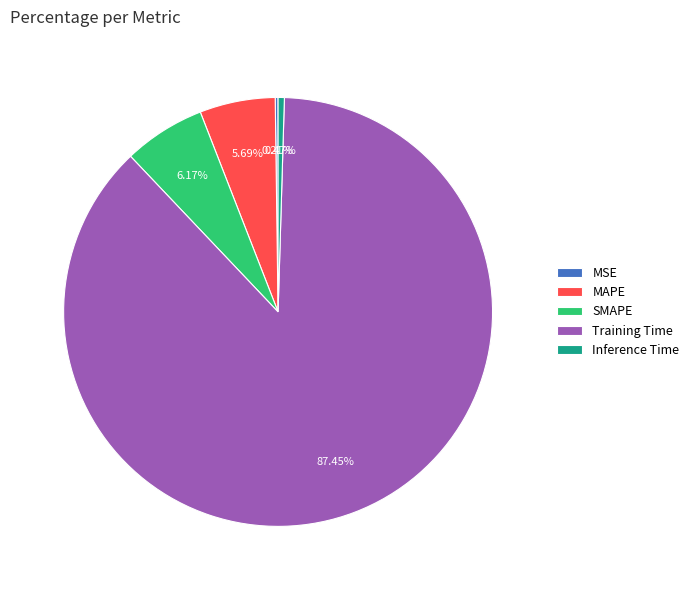

To the nearest percent, what is the average slice percentage?

20%